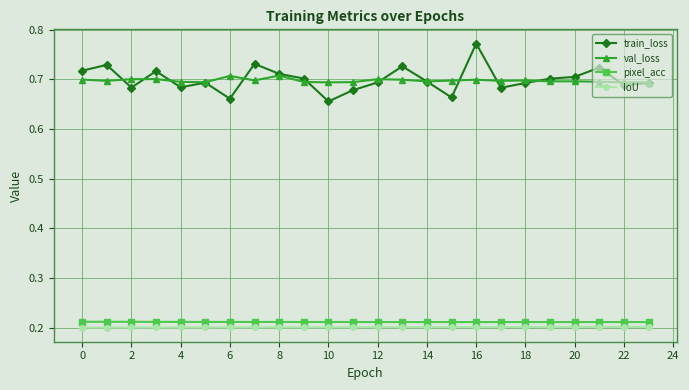

At how many categories does at least one series exceed 0?

24